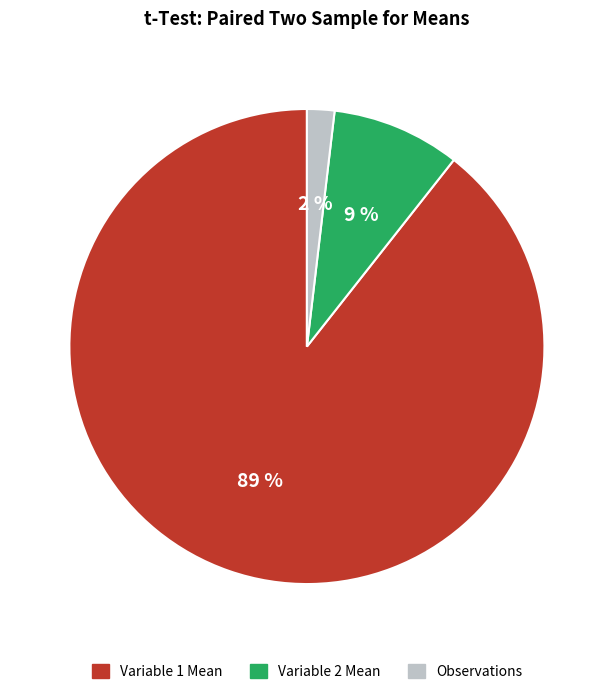

Combined, do Variable 2 Mean and Observations account for over 50%?

No